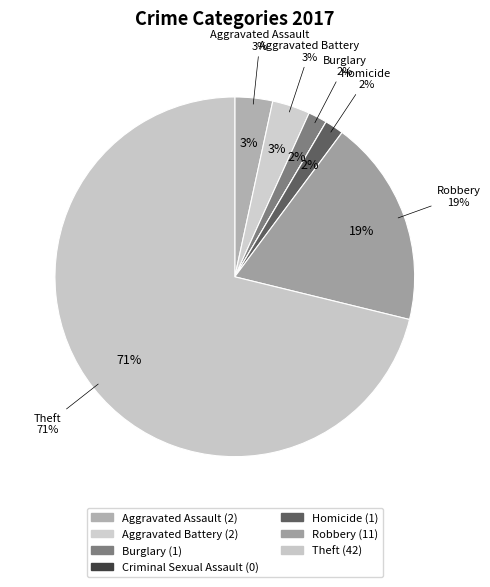

Between Aggravated Battery and Aggravated Assault, which is larger?

Aggravated Battery